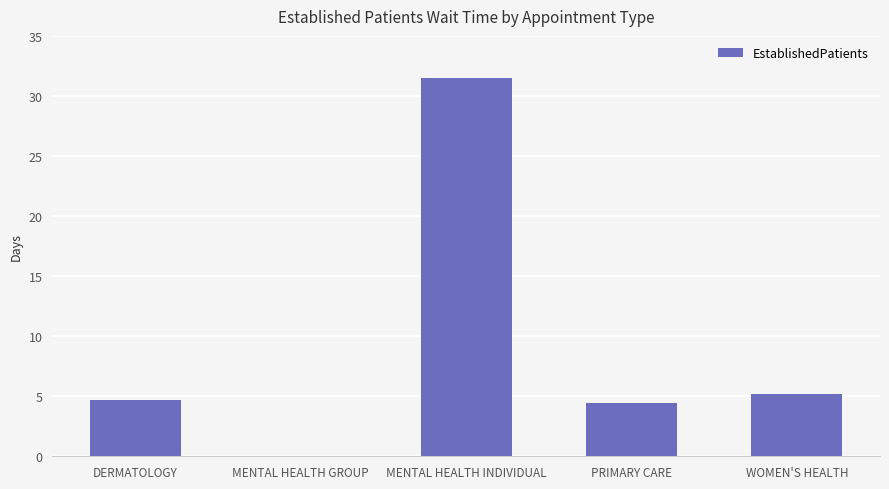

Which has a higher value, DERMATOLOGY or PRIMARY CARE?

DERMATOLOGY